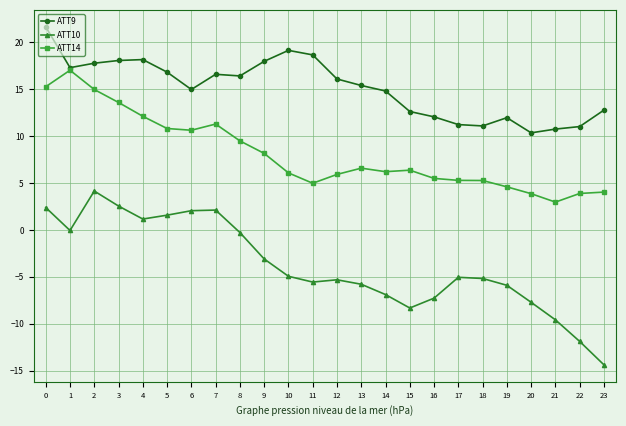

True or false: ATT9 and ATT10 cross at least once.

False